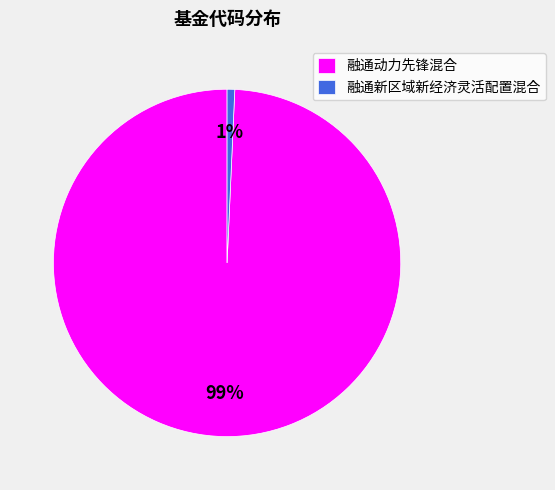

Count the number of slices in the pie.

2